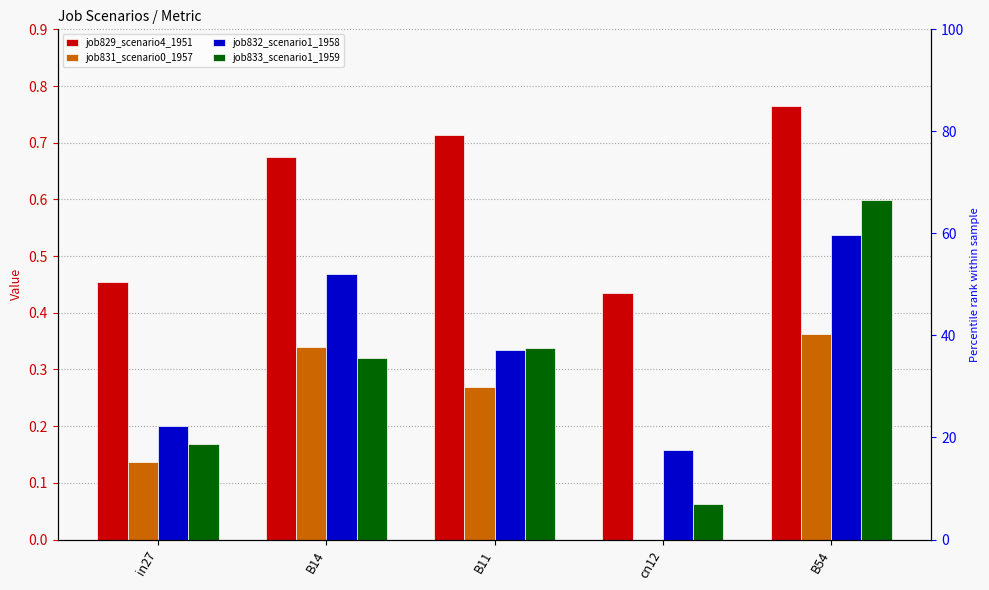

At which label is job833_scenario1_1959 closest to 0?

cn12